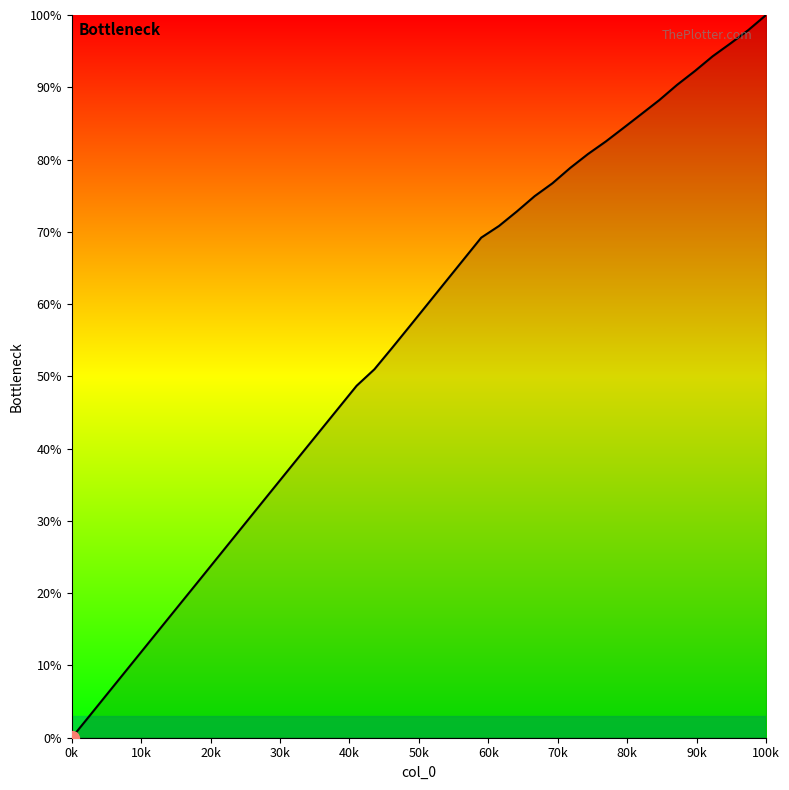

Is this an area chart (filled region under the line)?

No